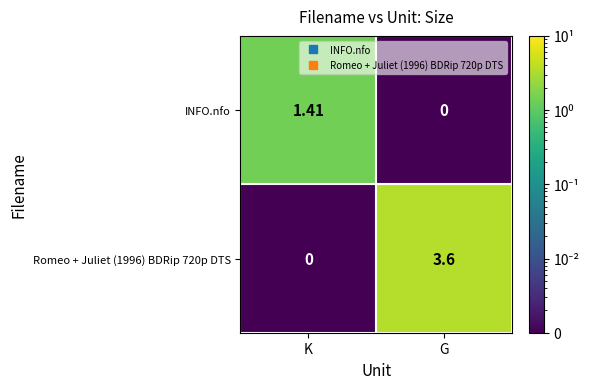

At which label does INFO.nfo first exceed 1?

K